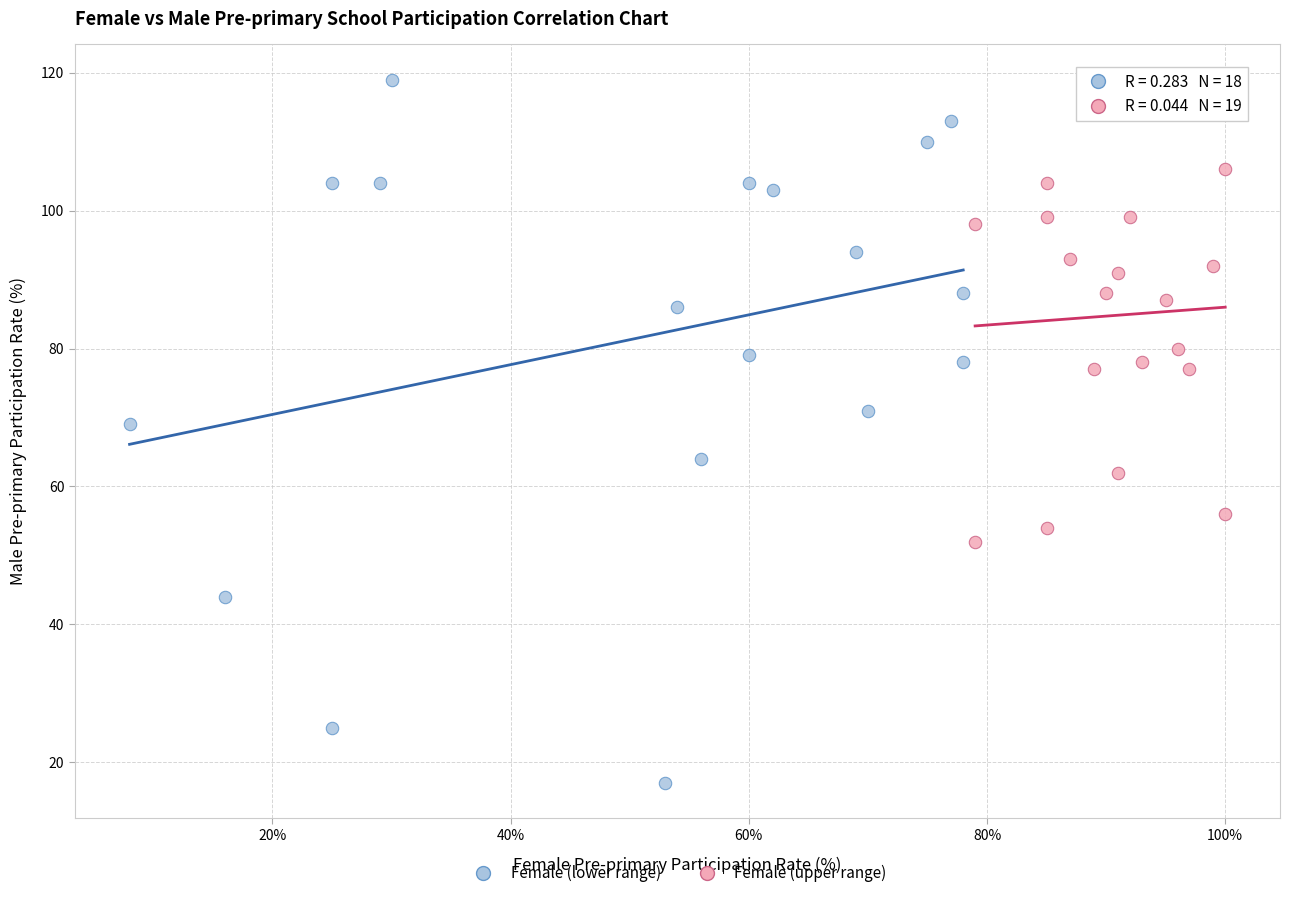

Which series contains the highest Y value?

Female (lower range)